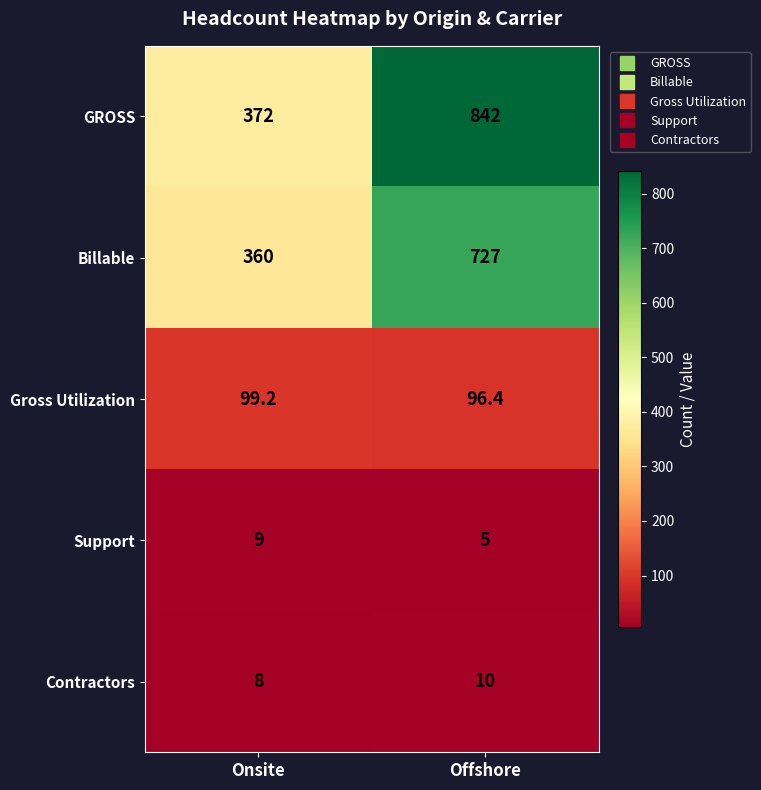

Reading left to right, what are all the values shown in this chart?

GROSS: Onsite=372.0	Offshore=842.0
Billable: Onsite=360.0	Offshore=727.0
Gross Utilization: Onsite=99.2	Offshore=96.4
Support: Onsite=9.0	Offshore=5.0
Contractors: Onsite=8.0	Offshore=10.0